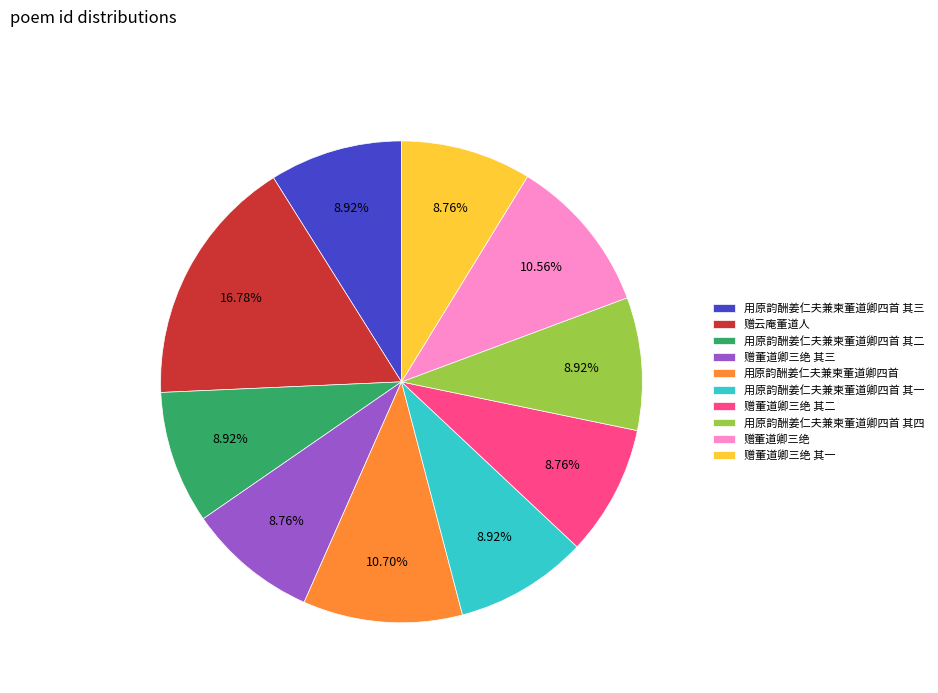

Is 赠云庵董道人 the majority of the pie?

No